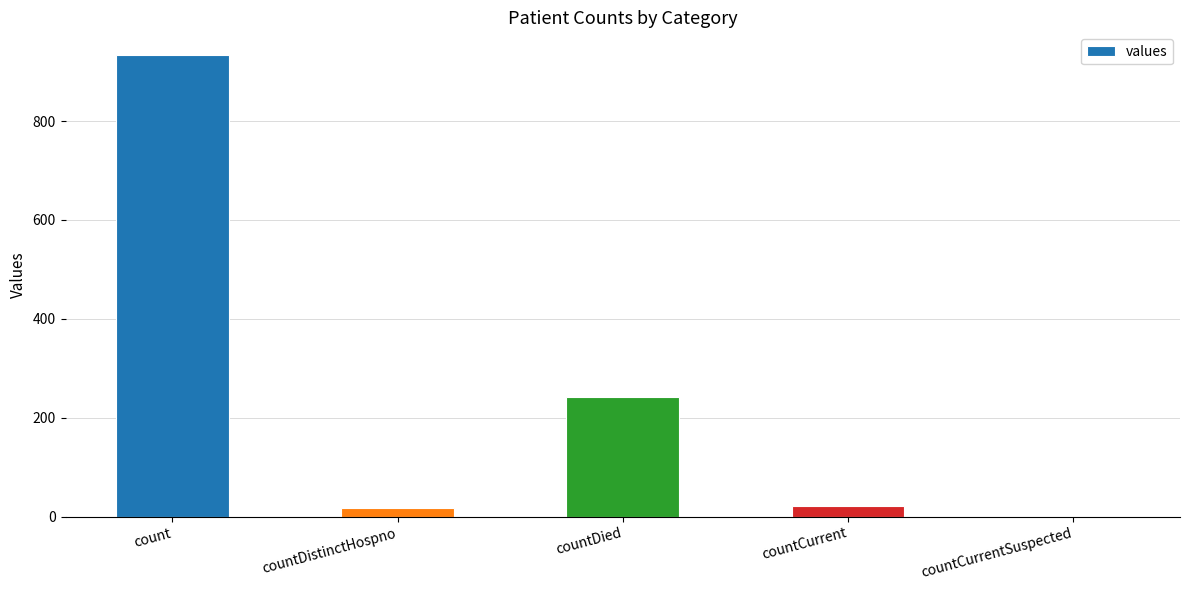

What is the sum of all values?

1214